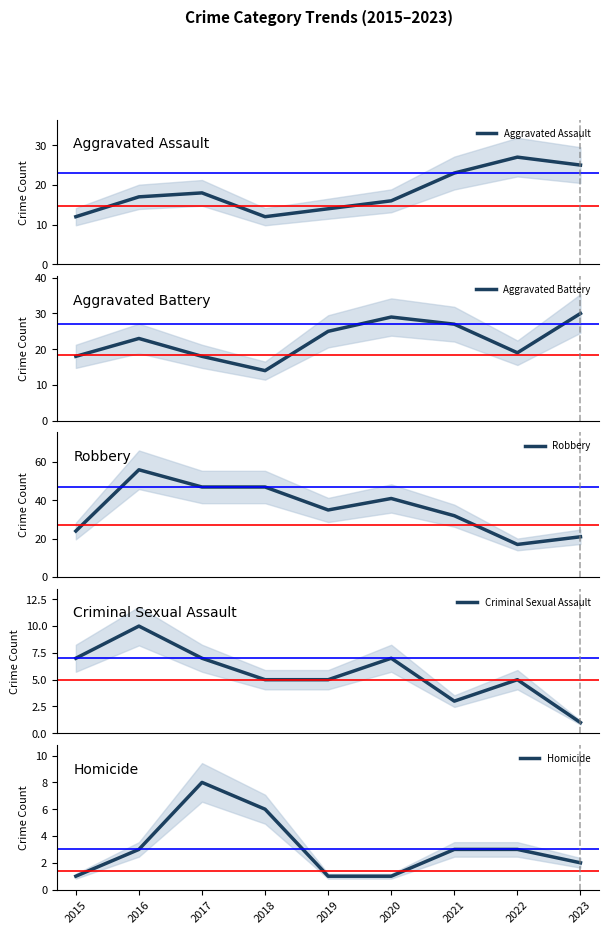

The Aggravated Battery series shows 27 at 2021. True or false?

True